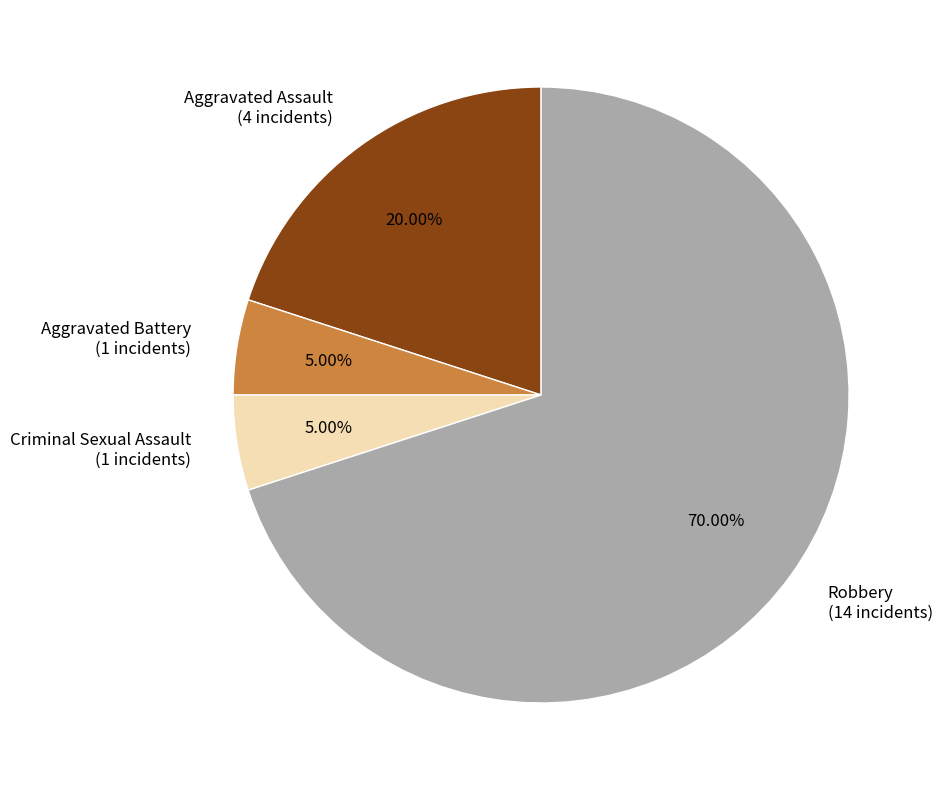

How much of the chart is everything except Criminal Sexual Assault?

95.0%